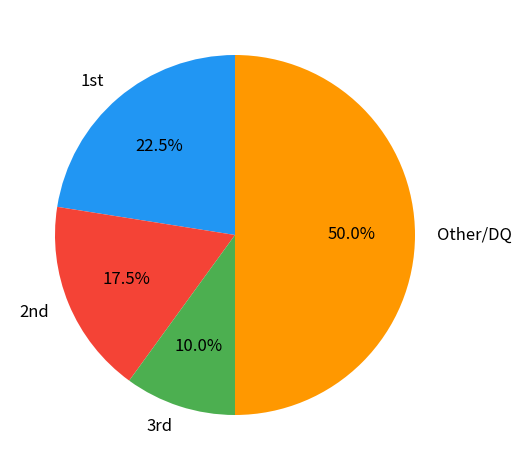

Which category has the smallest portion of the pie?

3rd